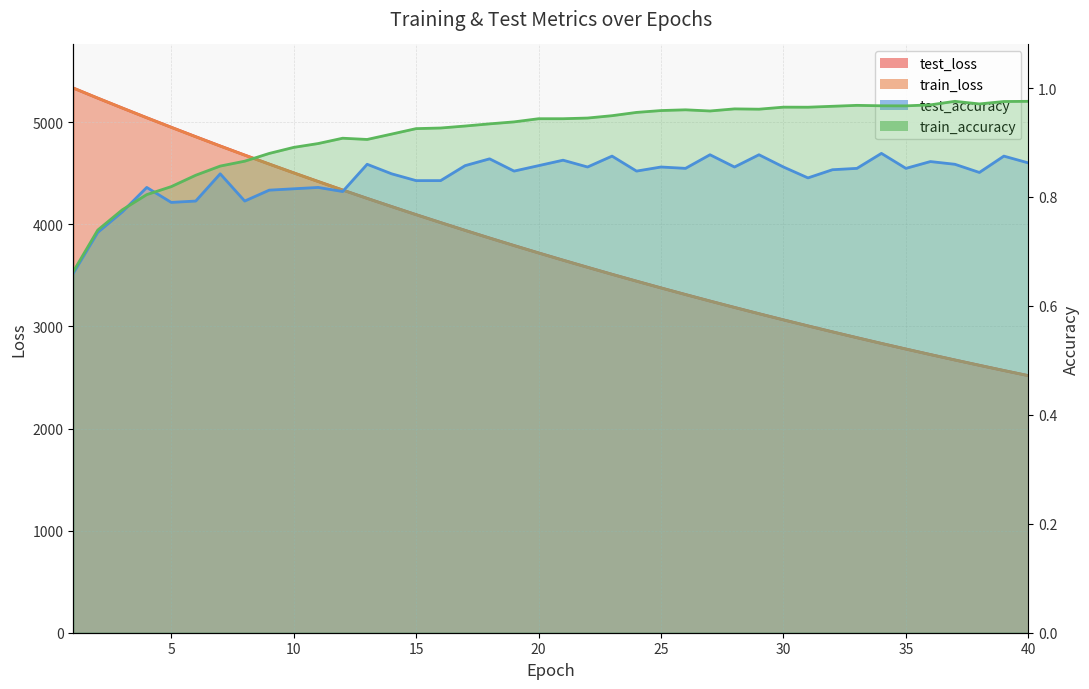

What is the difference between the second highest and minimum values in the train_accuracy series?

0.3